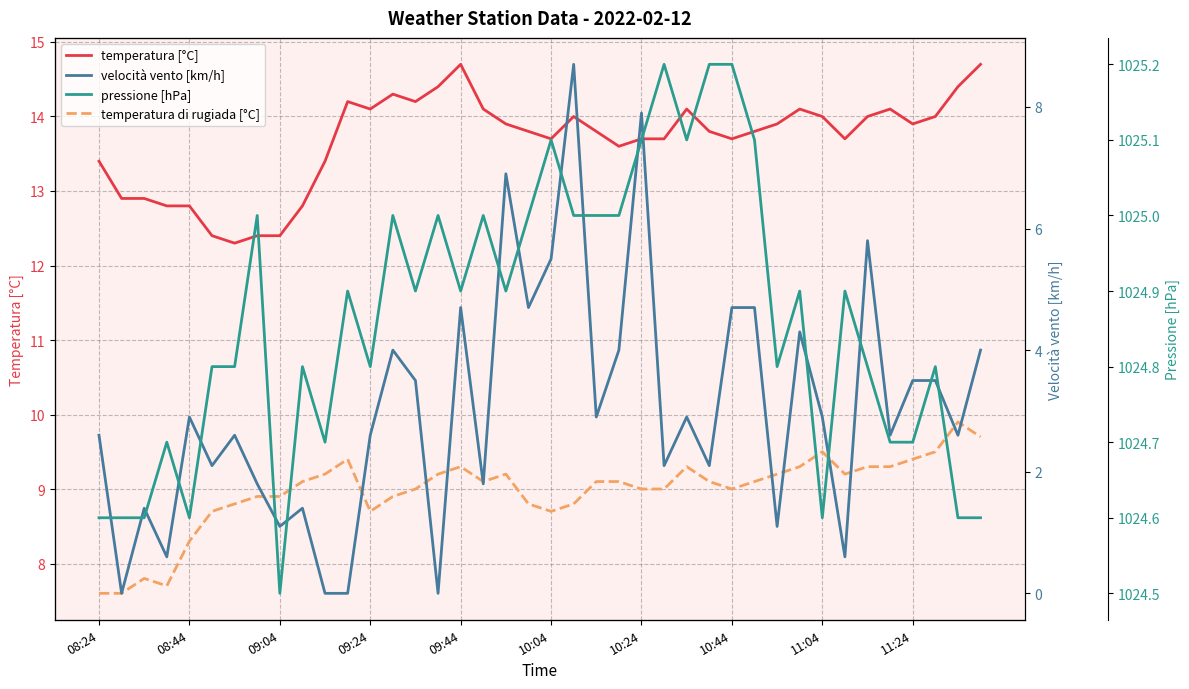

Is this an area chart (filled region under the line)?

No